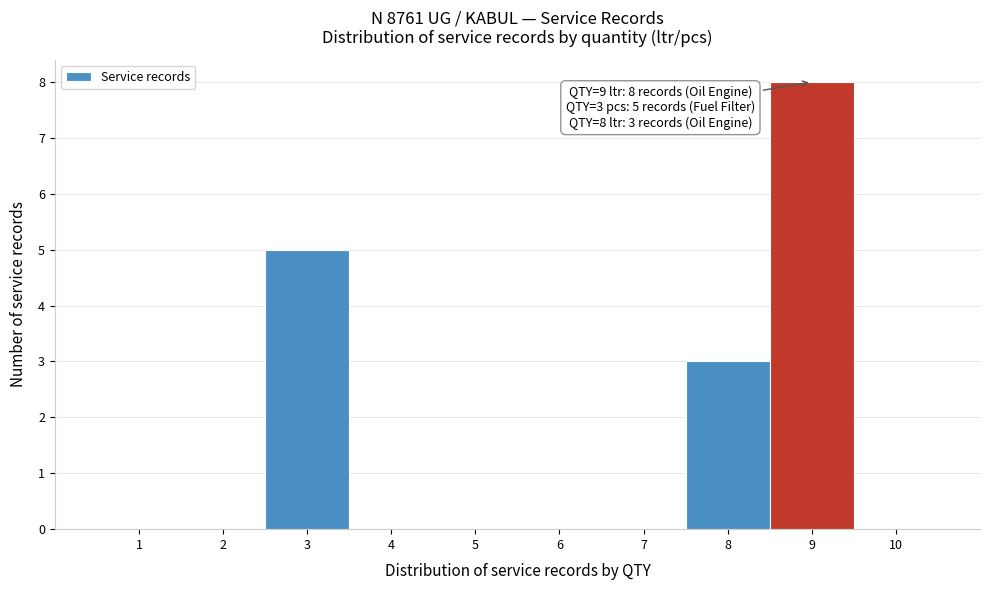

Over which range of the x-axis is the bar tallest?

8.5 to 9.5